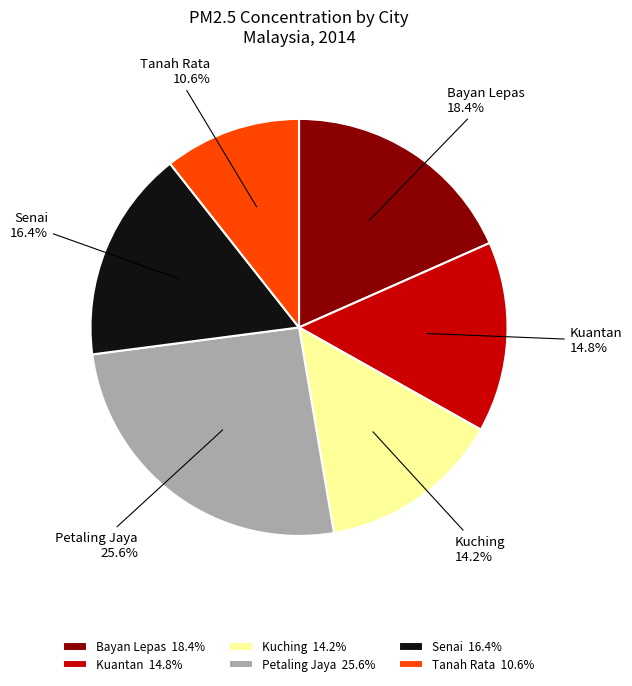

Does Bayan Lepas represent more than half of the total?

No